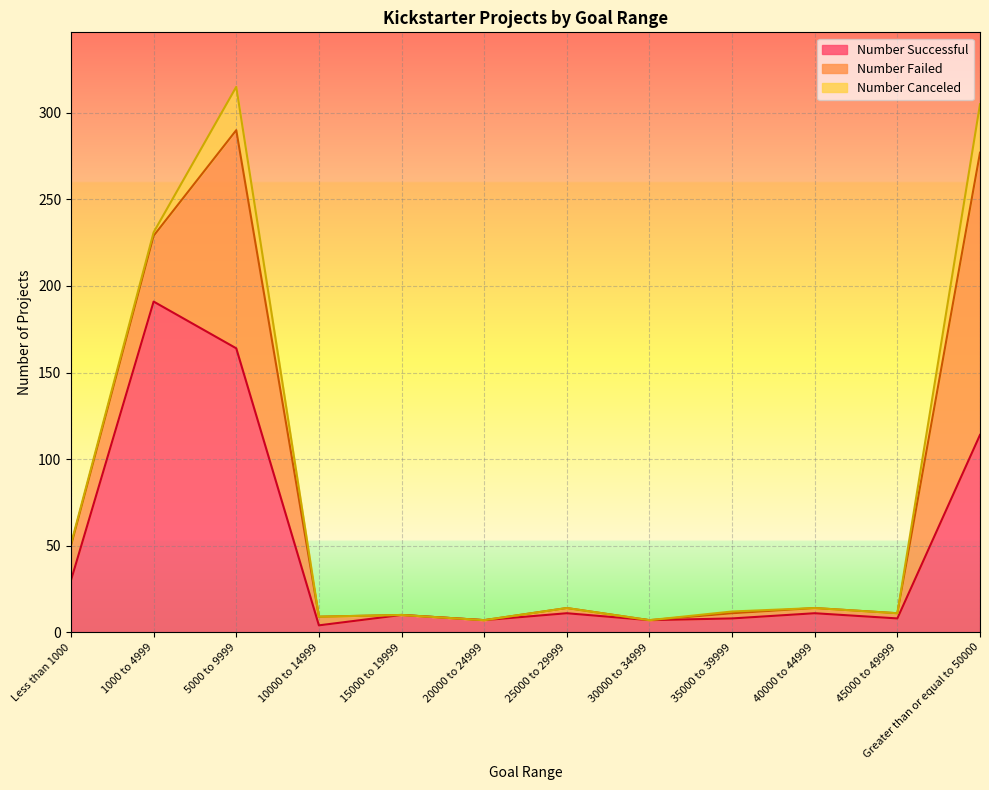

Which category has the highest value in the Number Successful series?

1000 to 4999